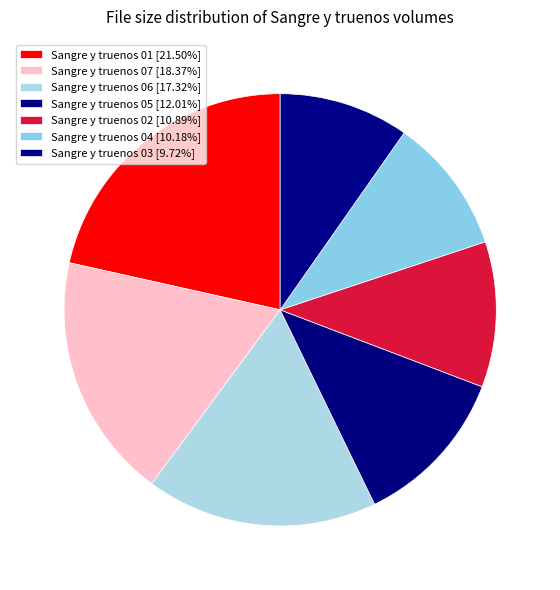

Which category has the biggest portion of the pie?

Sangre y truenos 01